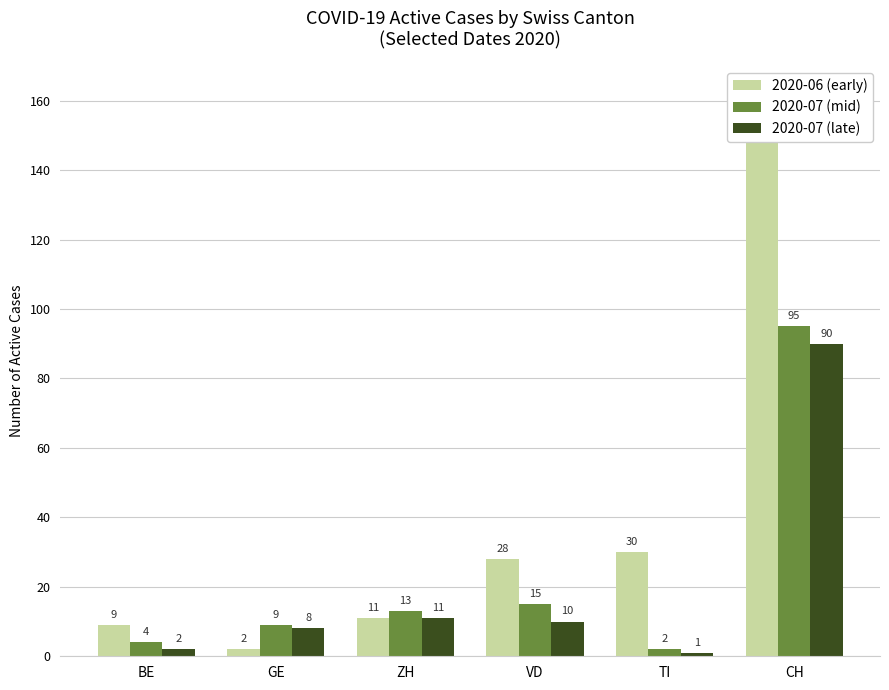

Which has a higher value, GE or TI?

TI